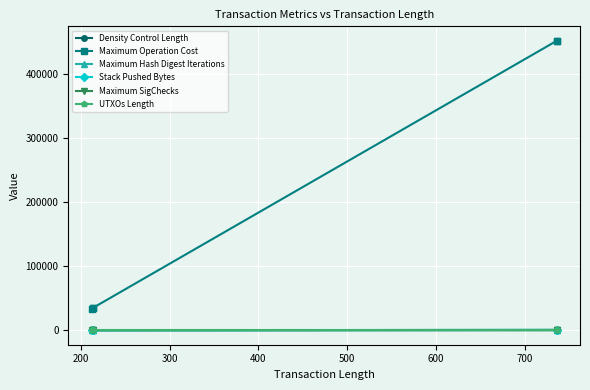

What is the average value of the Maximum Hash Digest Iterations series?

126